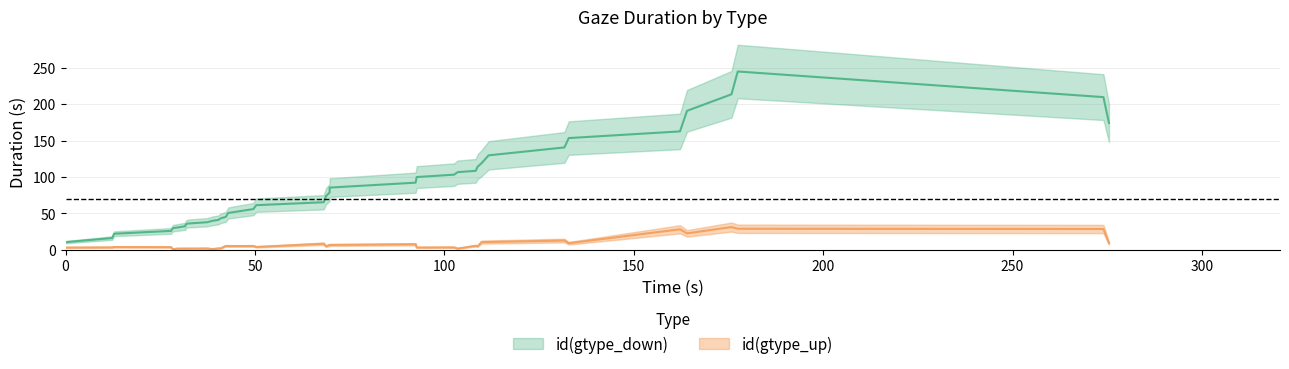

Does the chart have visible grid lines?

Yes